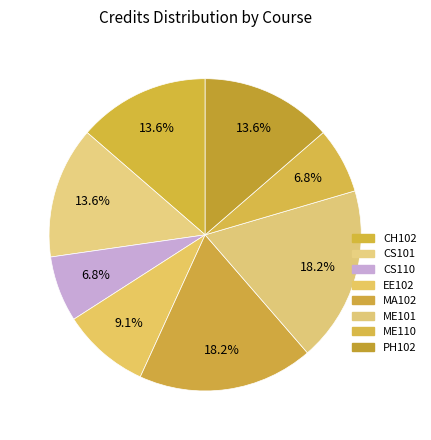

The CH102 slice represents 7% of the pie. True or false?

False